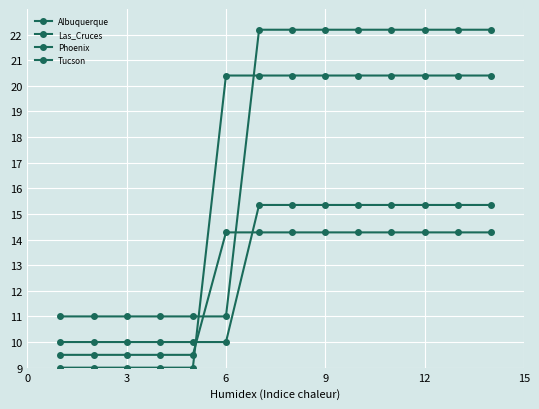

Is this an area chart (filled region under the line)?

No